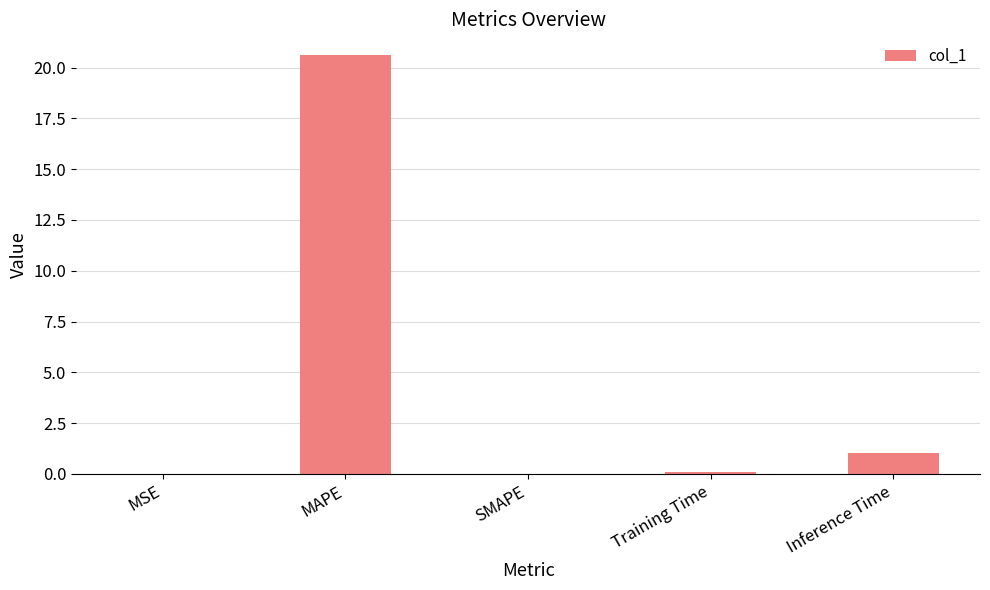

Which label corresponds to the largest value in the chart?

MAPE